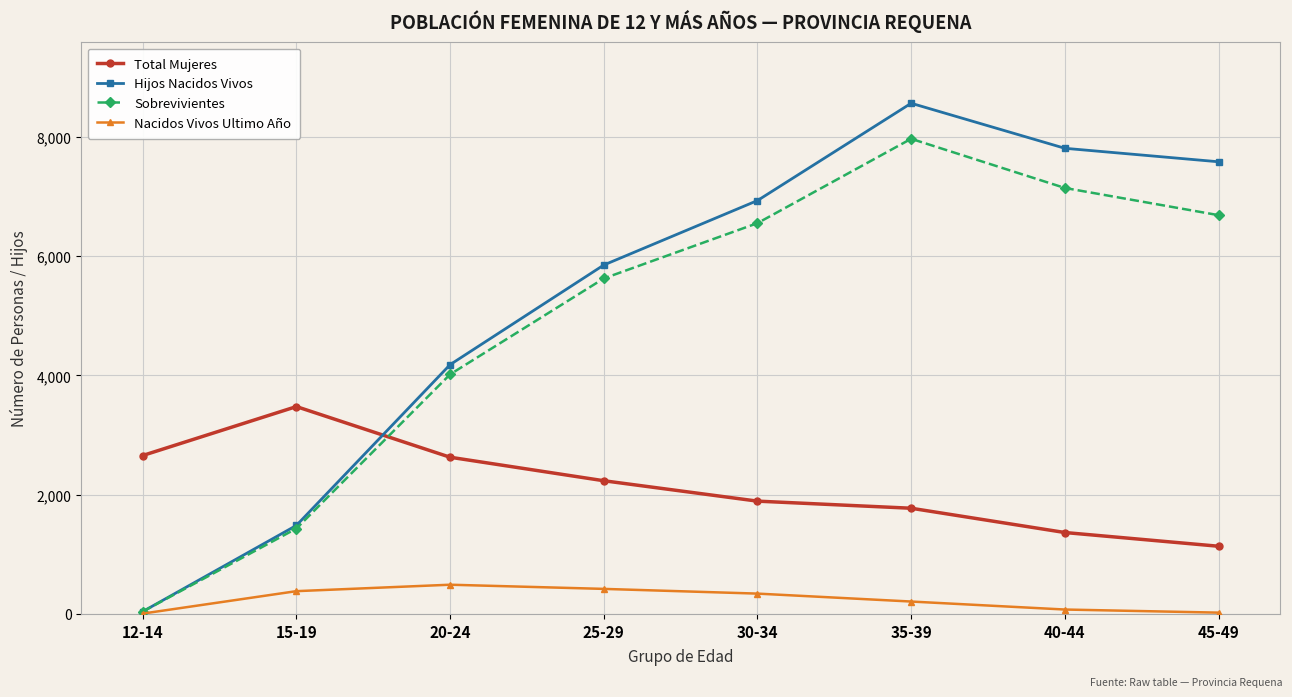

What is the value of the Sobrevivientes point at the 3rd from the left?

4016